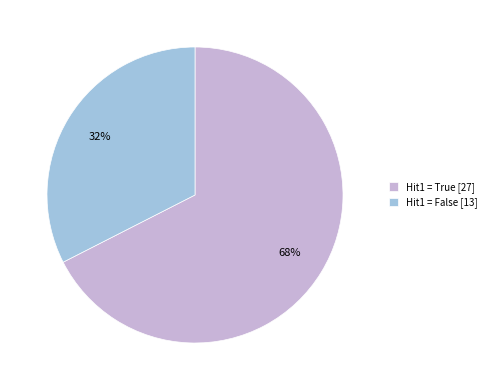

Is there a majority slice in this chart?

Yes